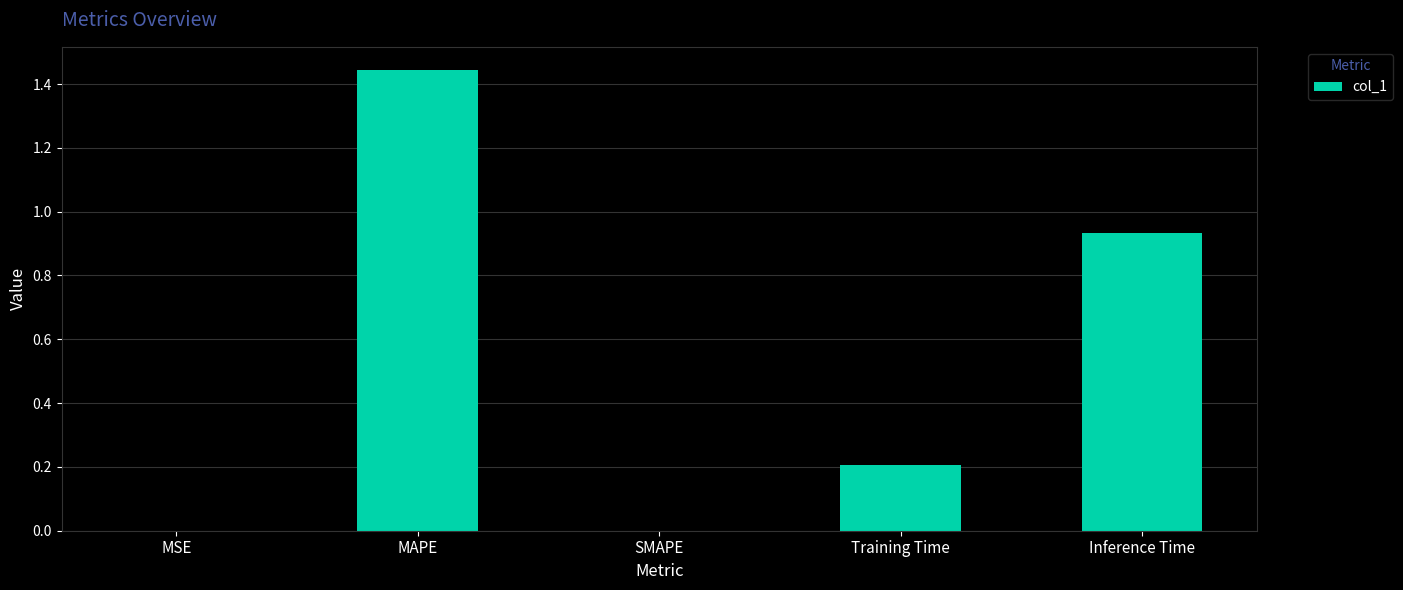

True or false: the data shows 0.0 at MSE.

True